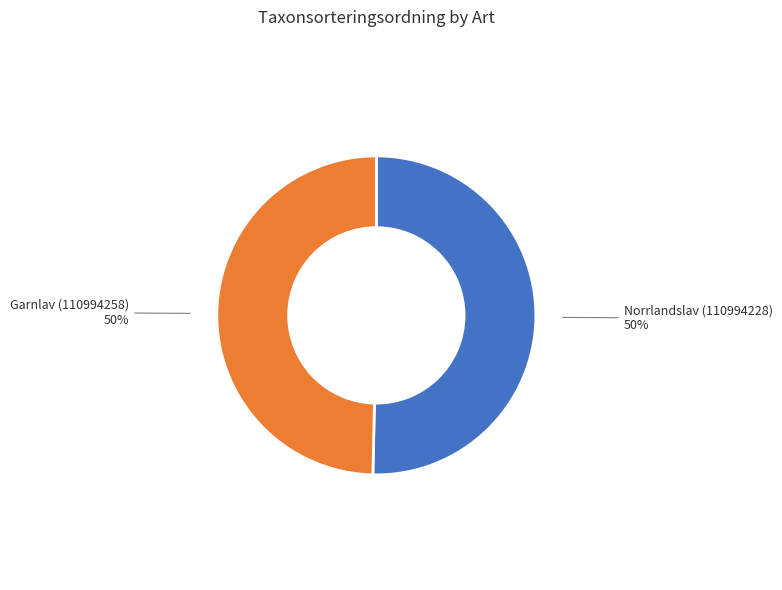

To the nearest percent, what is the average slice percentage?

50%